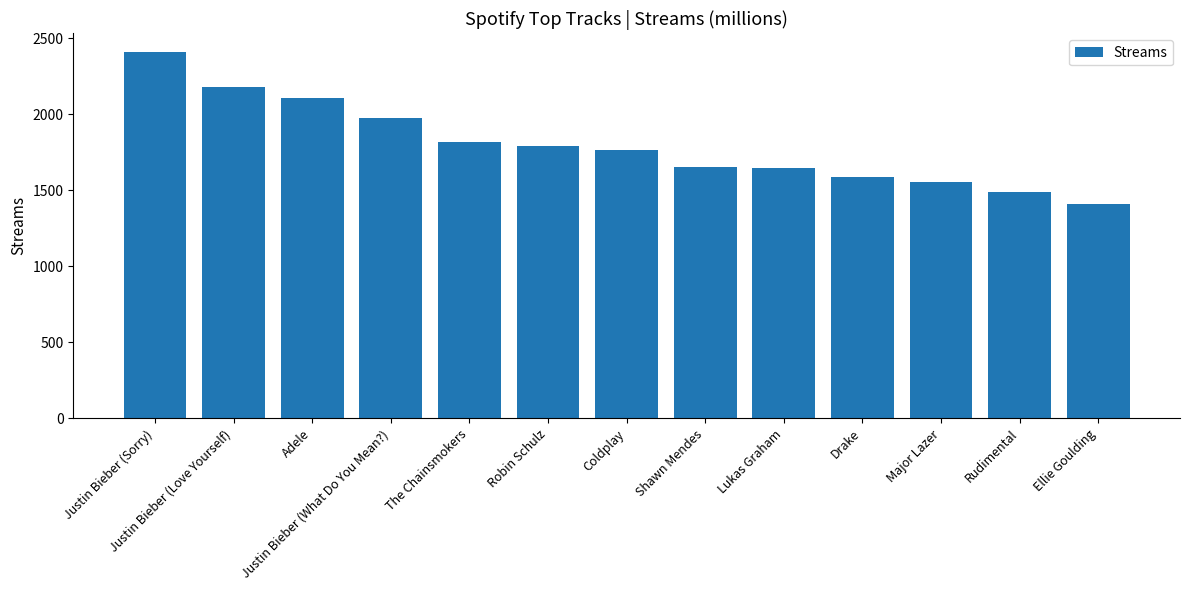

Is it true that the value at Shawn Mendes is 1653?

True